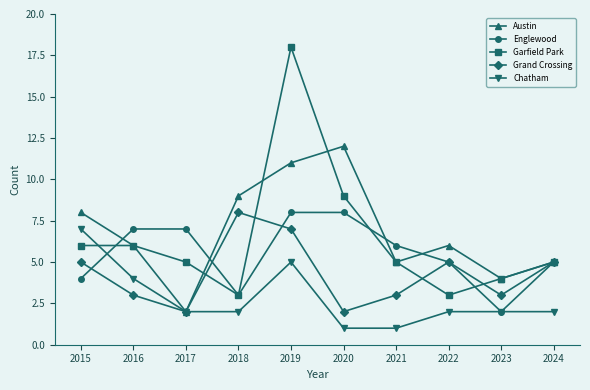

What is the sum of the Austin values at 2016 and 2023?

10